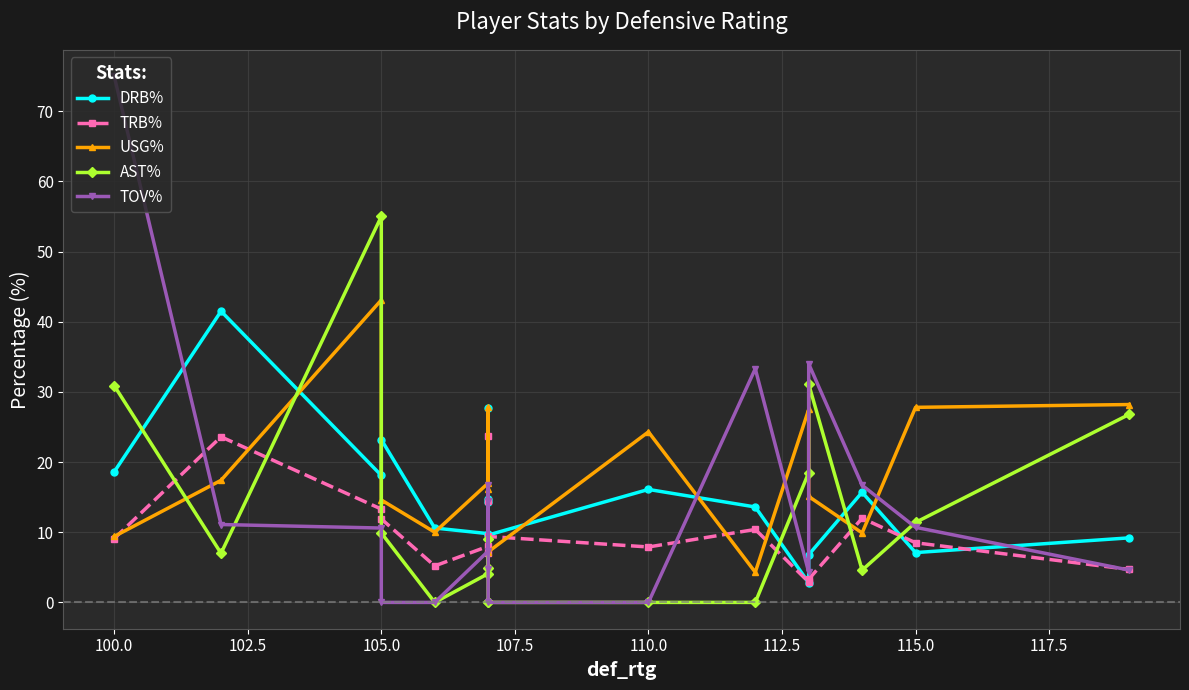

Does the chart display data point markers on the line(s)?

Yes